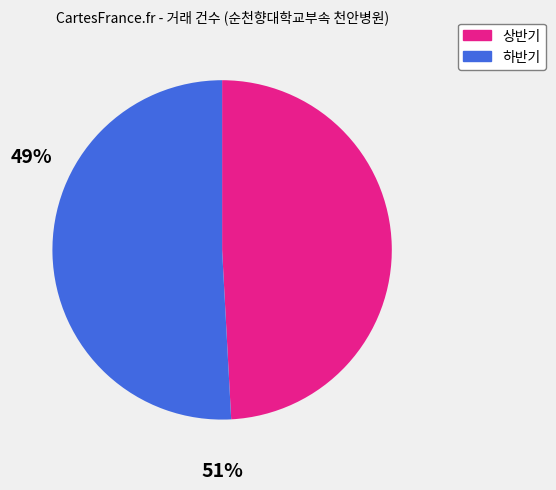

Does any single category account for the majority?

Yes